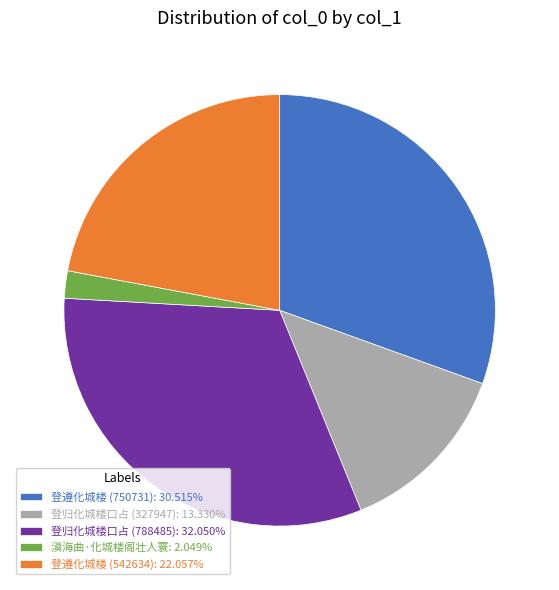

Combined, do 登归化城楼口占 (788485): 32.050% and 登归化城楼口占 (327947): 13.330% account for over 50%?

No